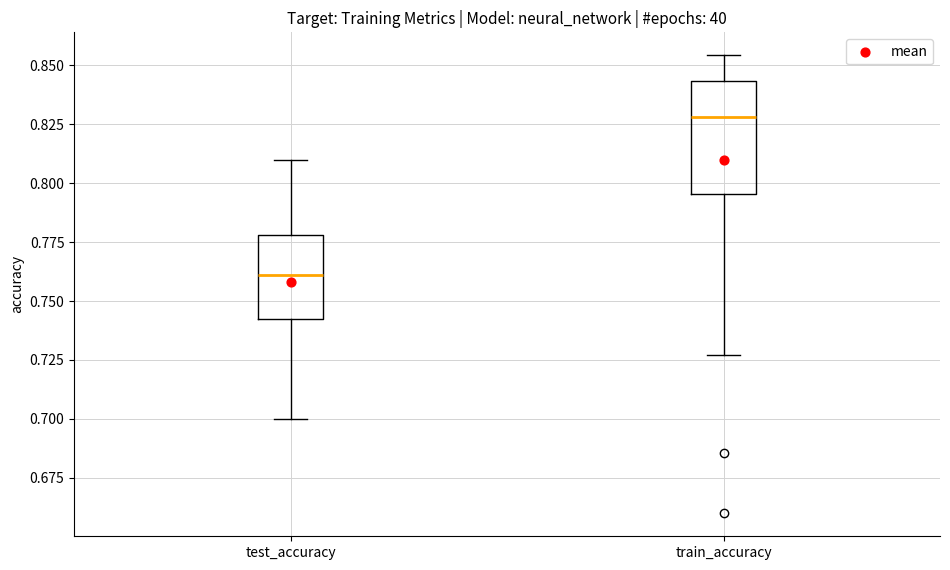

Comparing the boxes themselves (not the whiskers), which one is the tallest?

train_accuracy